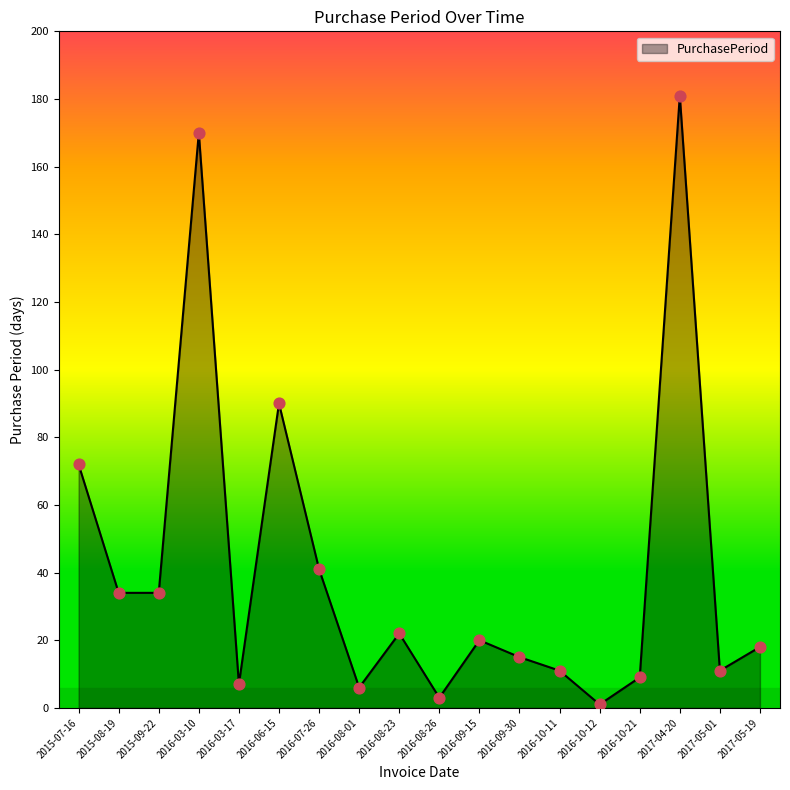

Which has a higher value, 2016-03-17 or 2015-09-22?

2015-09-22